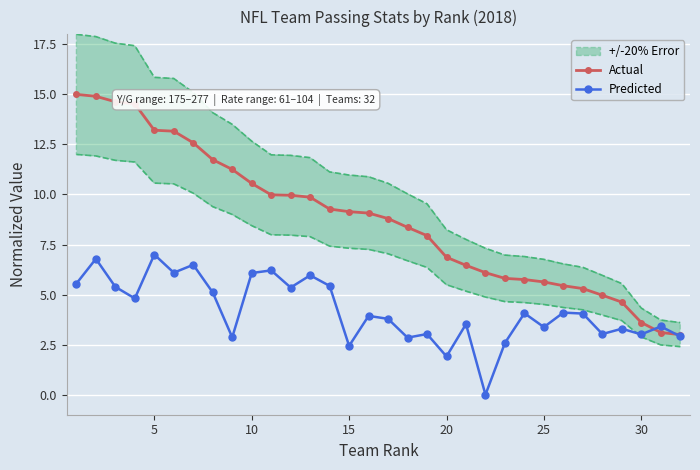

What is the maximum value for Actual?

15.0